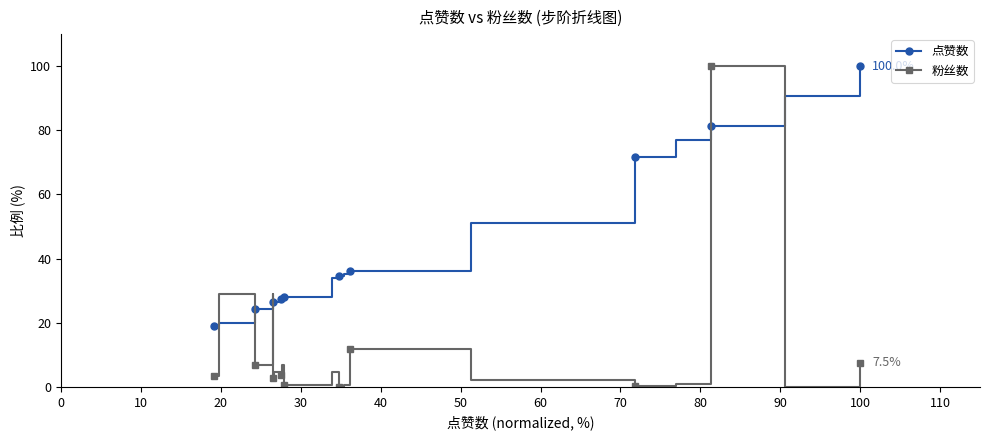

What is the sum of all 点赞数 values?

837.9